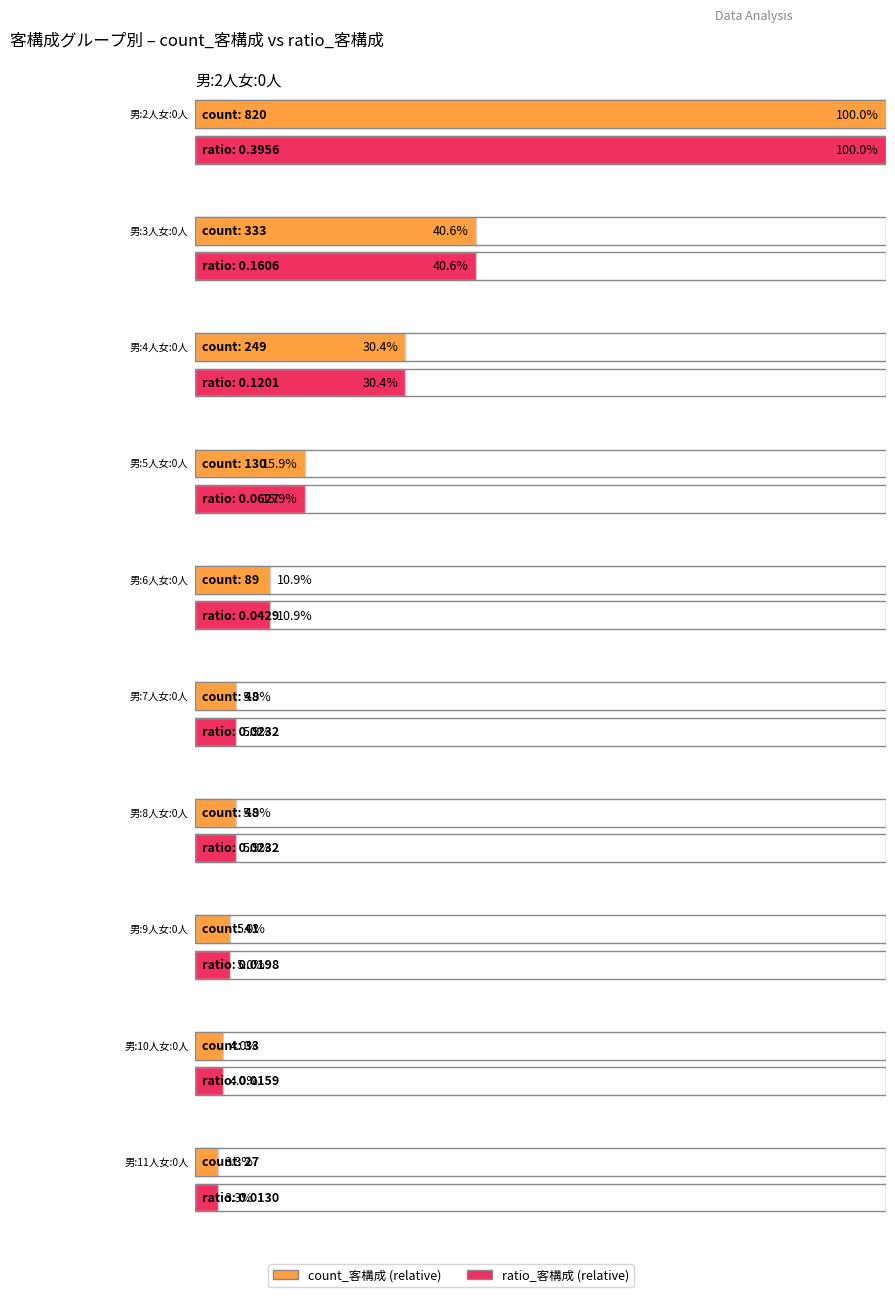

Is it true that 売上比率 equals 0.1 at 130?

False